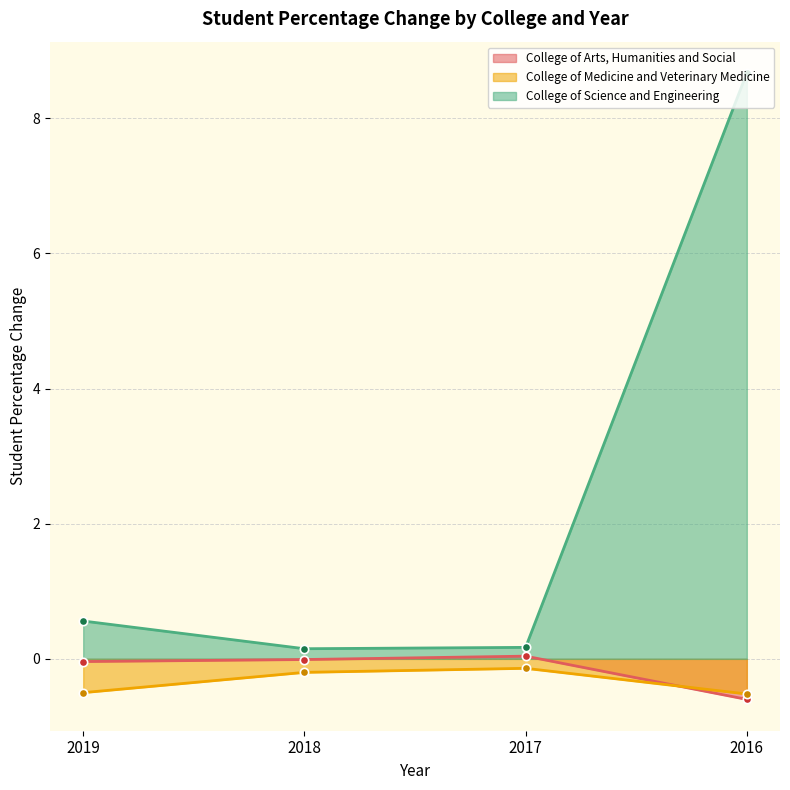

True or false: College of Arts, Humanities and Social and College of Science and Engineering intersect in this chart.

False